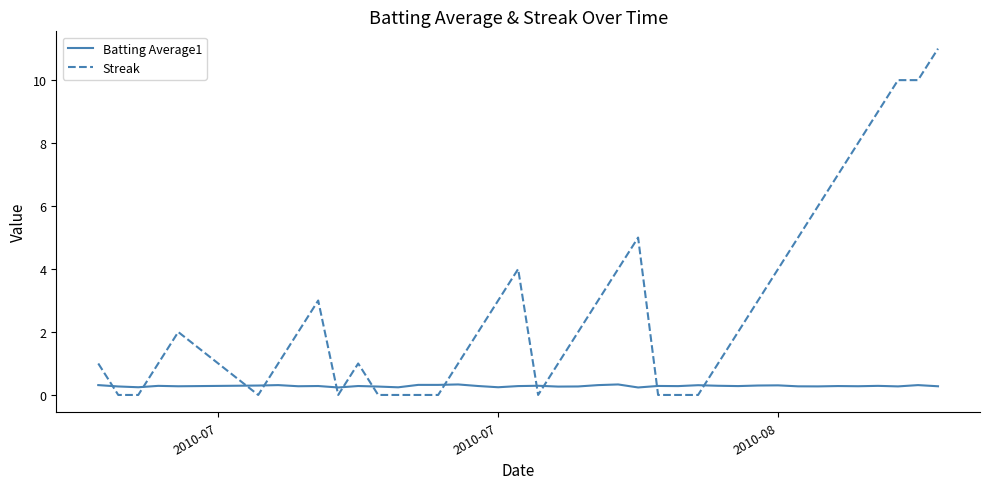

Rank the series by their average value, from highest to lowest.

Streak, Batting Average1